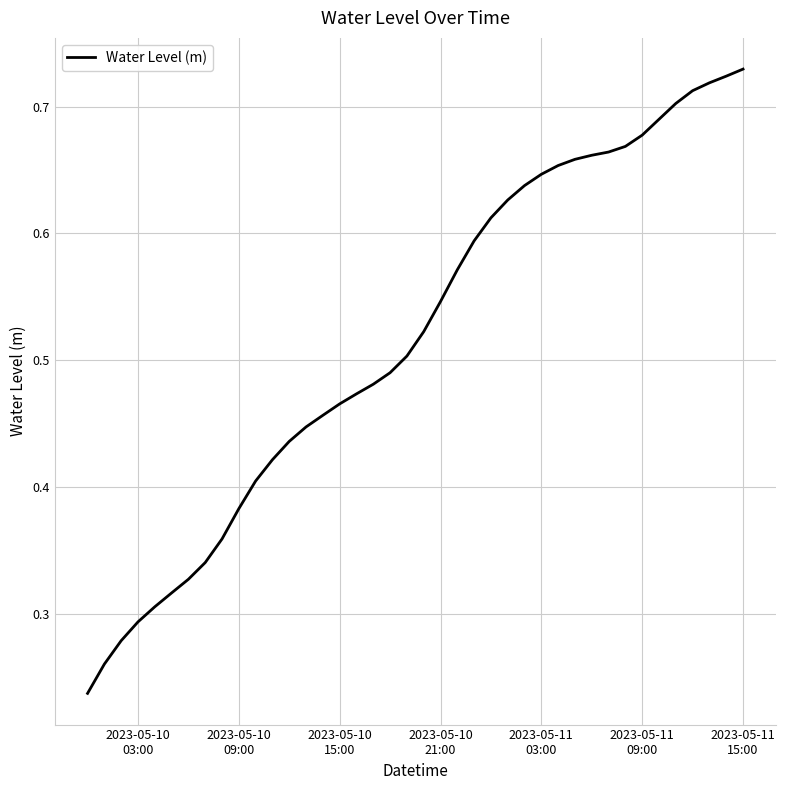

How many lines are shown in the chart?

1